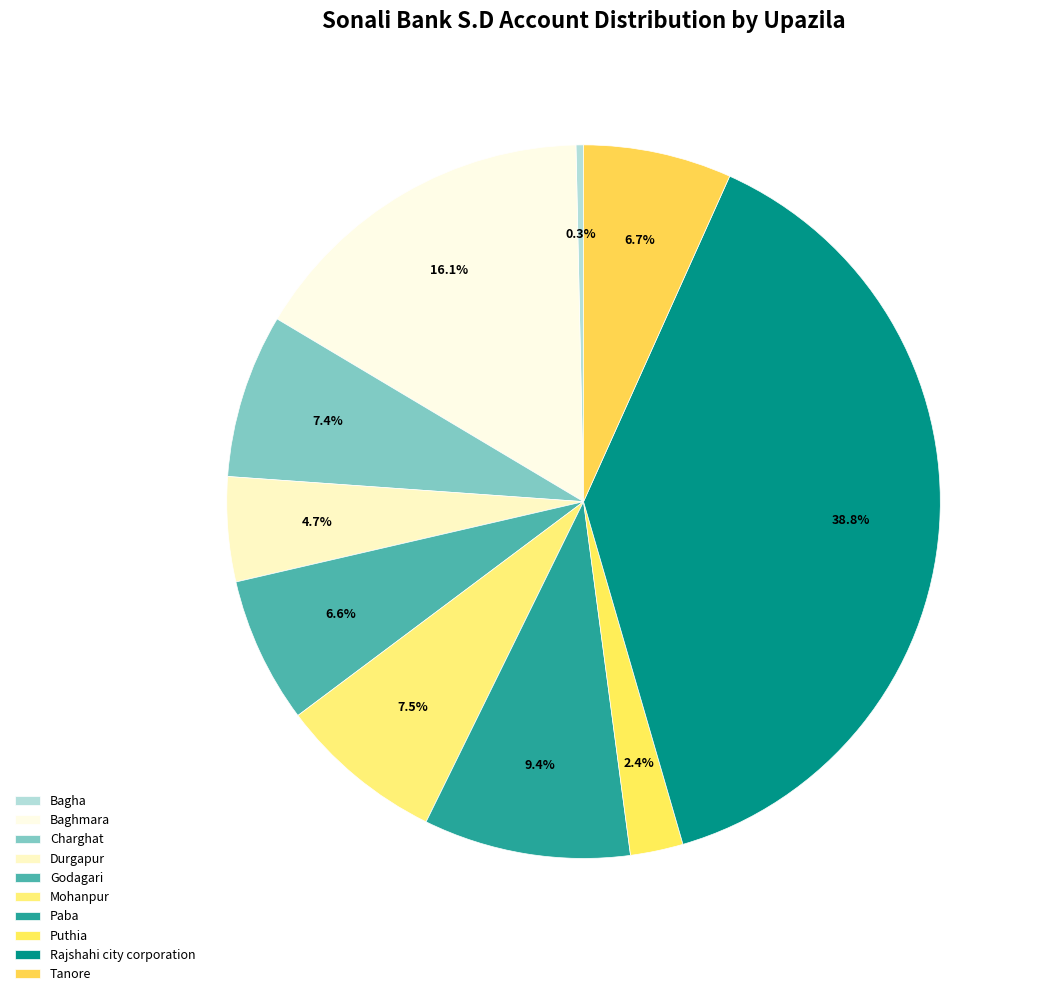

What percentage do Puthia and Godagari together represent?

9.0%